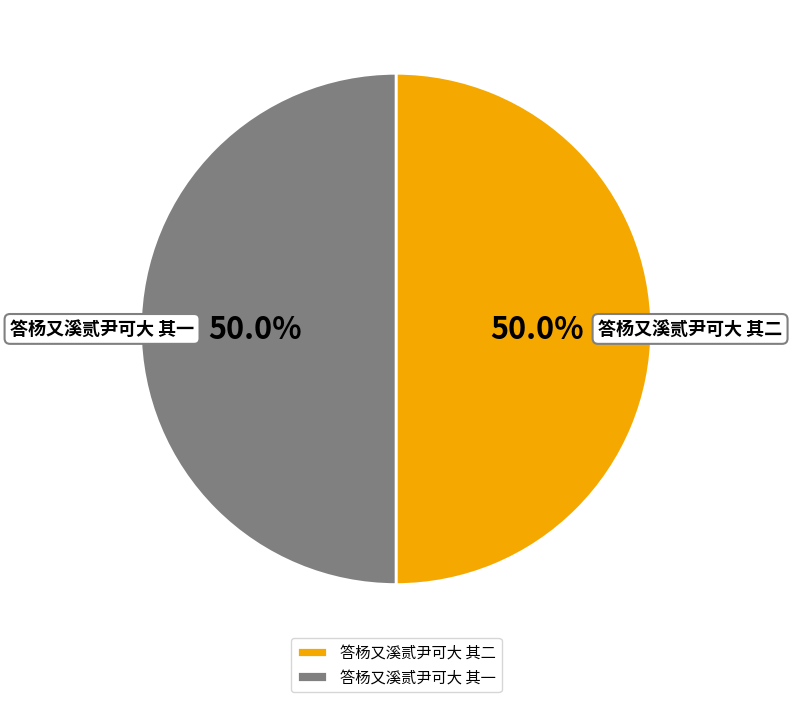

Combined, what portion of the pie is 答杨又溪贰尹可大 其二 and 答杨又溪贰尹可大 其一?

100.0%